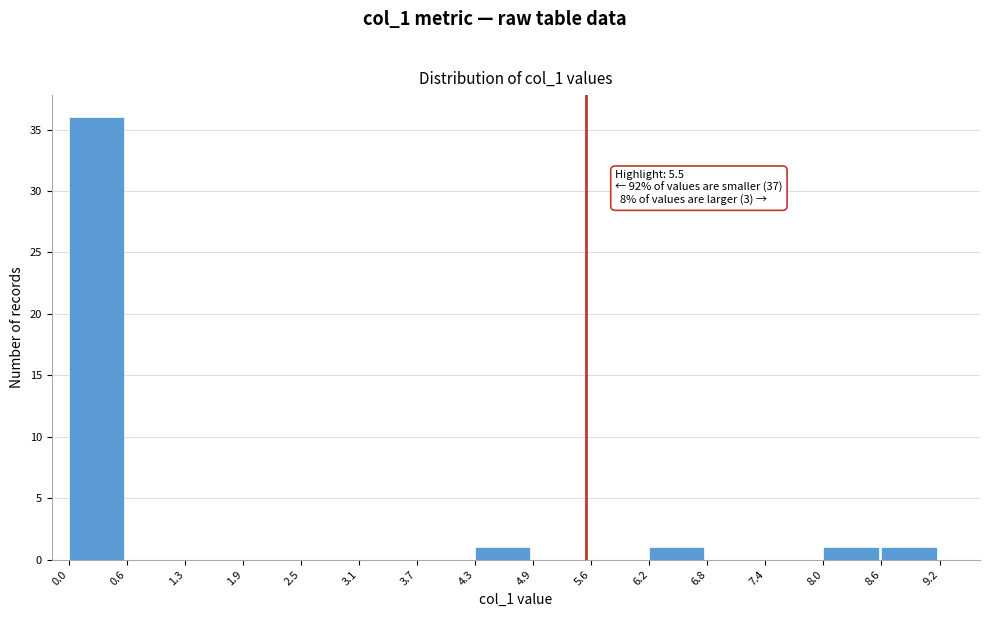

Which range on the x-axis has the tallest bar?

0.0 to 0.6